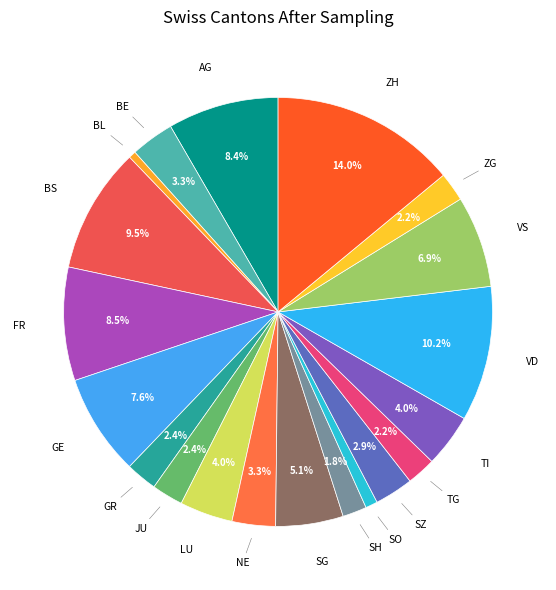

What is the smallest slice in the pie chart?

BL